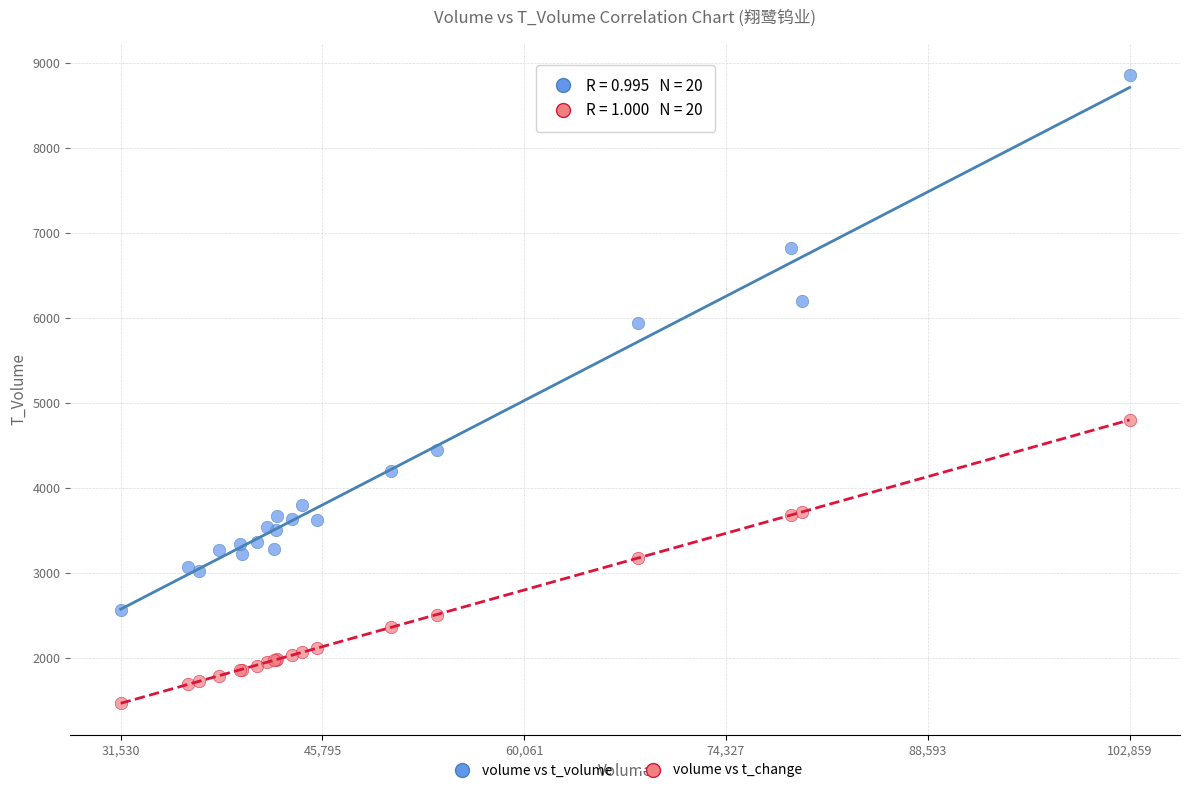

Which series contains the lowest Y value?

volume vs t_change